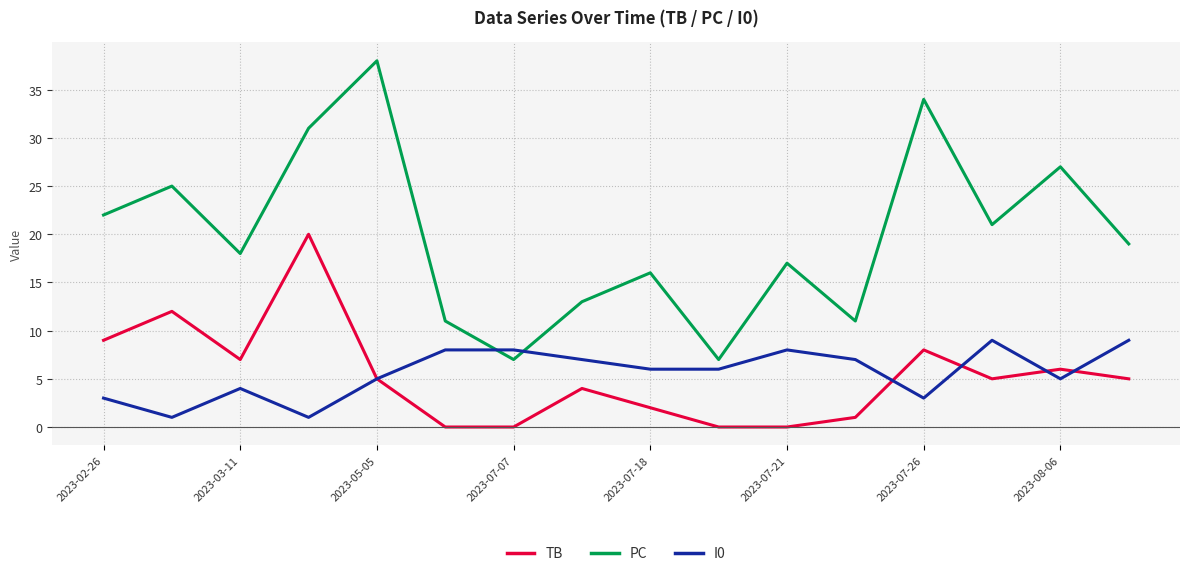

Is this an area chart (filled region under the line)?

No